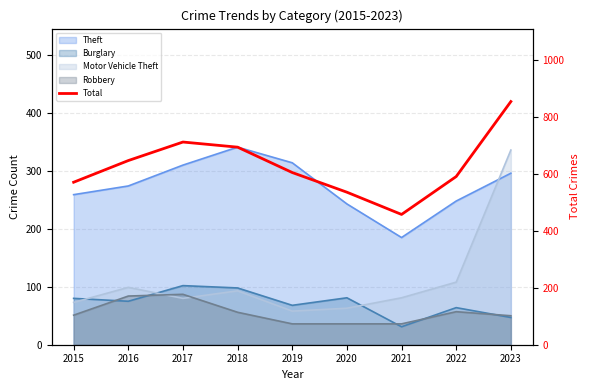

Is it true that the value at 2018 is 223?

False